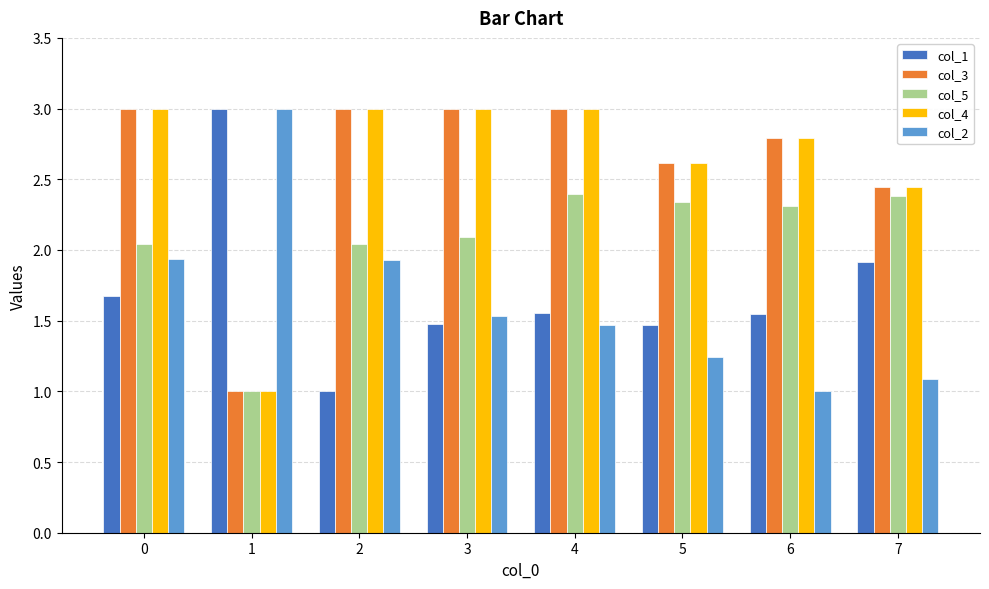

Is the value of col_5 at 0 greater than the value of col_4 at 5?

No